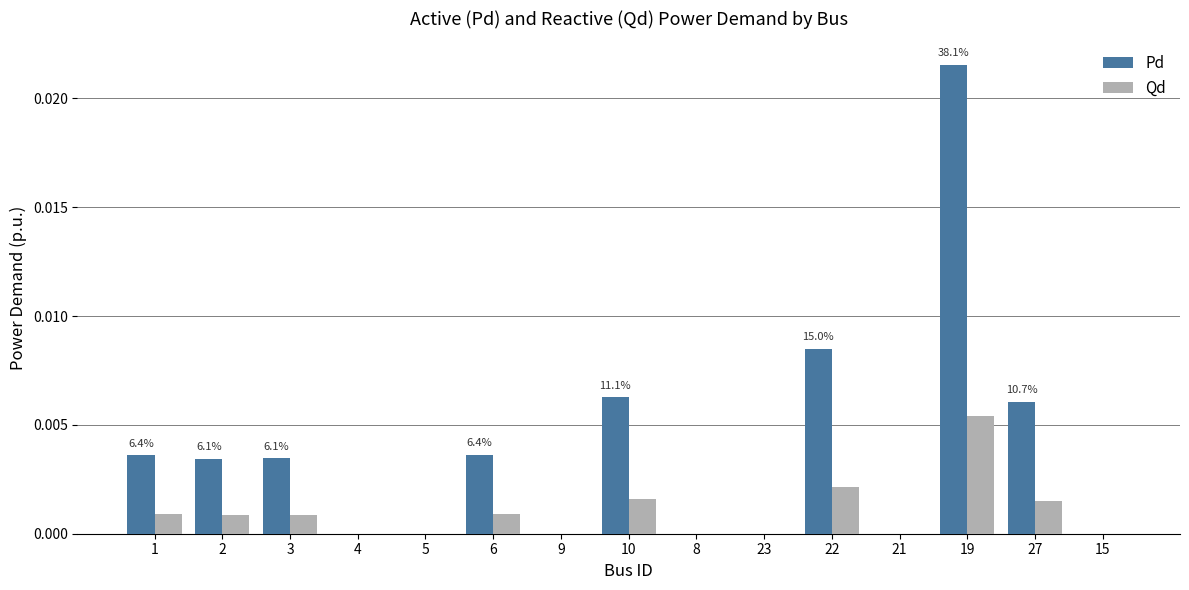

Which series changed the most between 1 and 23?

Pd